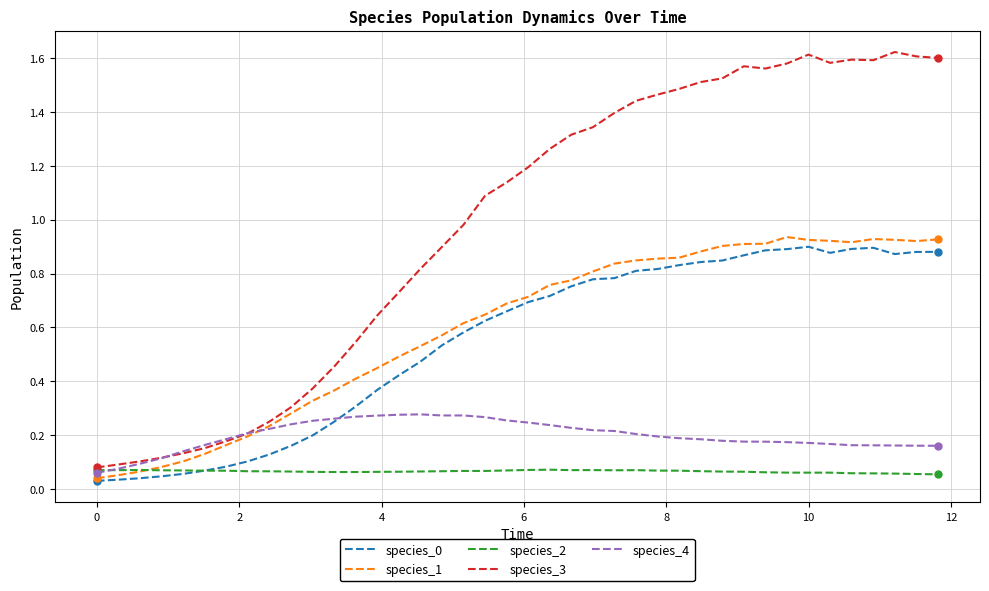

Which series has the largest total across all categories?

species_3